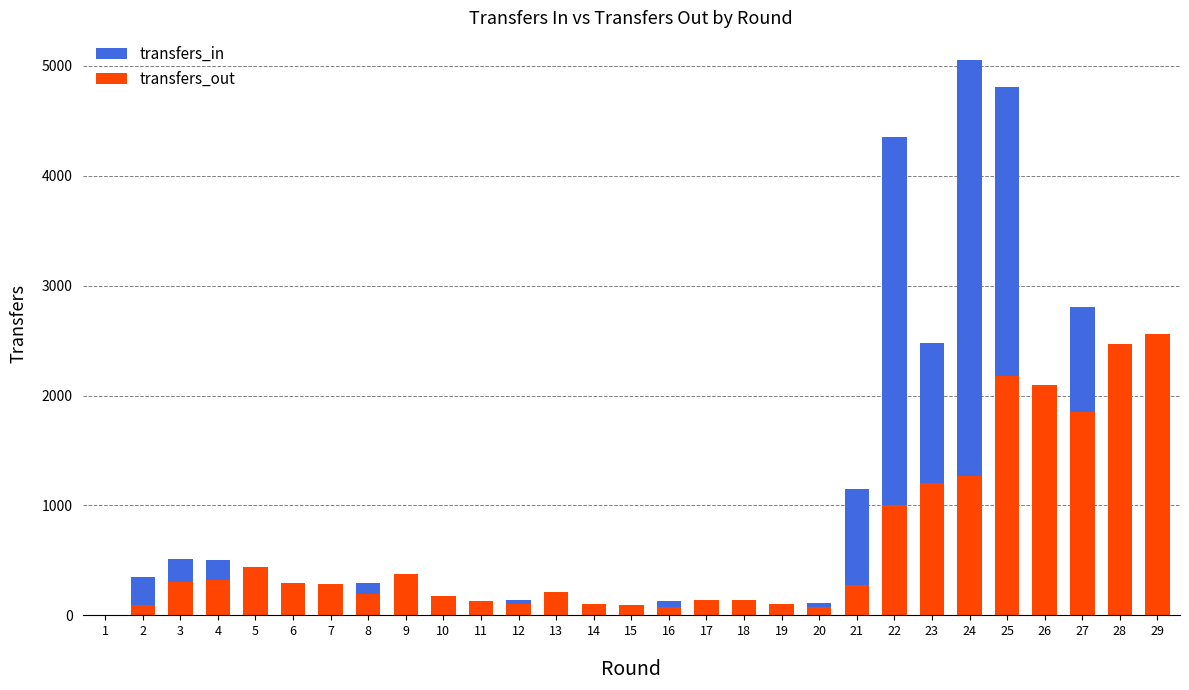

What is the value of the transfers_in bar at the 5th from the left?

424